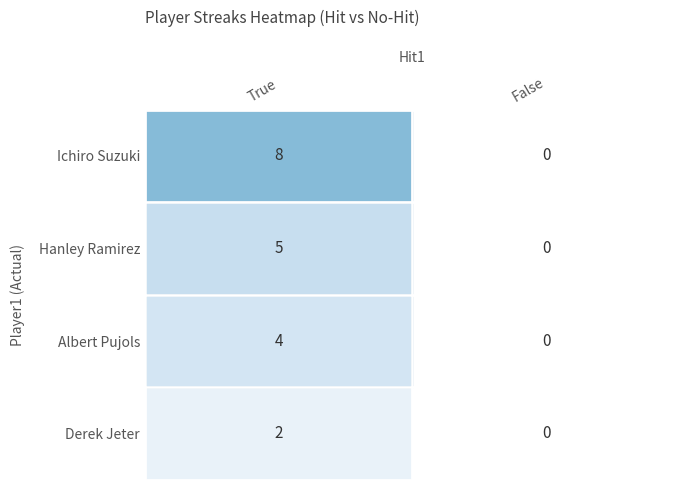

What is the highest value of the Ichiro Suzuki series?

8